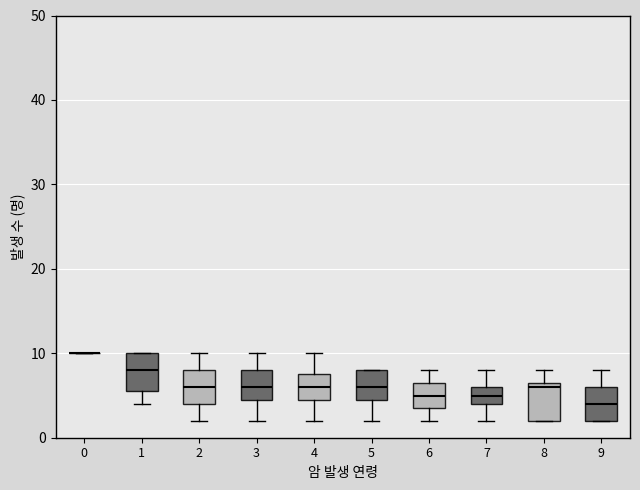

Reading left to right, read every box against the y-axis: the position of its median line, the range the box covers, and the ends of its whiskers. The values are not printed on the chart, so give them approximately, as read against the axis.

0: box collapsed to a line at 10, whiskers 10 to 10
1: median 8, box 6 to 10, whiskers 4 to 10
2: median 6, box 4 to 8, whiskers 2 to 10
3: median 6, box 5 to 8, whiskers 2 to 10
4: median 6, box 5 to 8, whiskers 2 to 10
5: median 6, box 5 to 8, whiskers 2 to 8
6: median 5, box 4 to 7, whiskers 2 to 8
7: median 5, box 4 to 6, whiskers 2 to 8
8: median 6, box 2 to 7, whiskers 2 to 8
9: median 4, box 2 to 6, whiskers 2 to 8